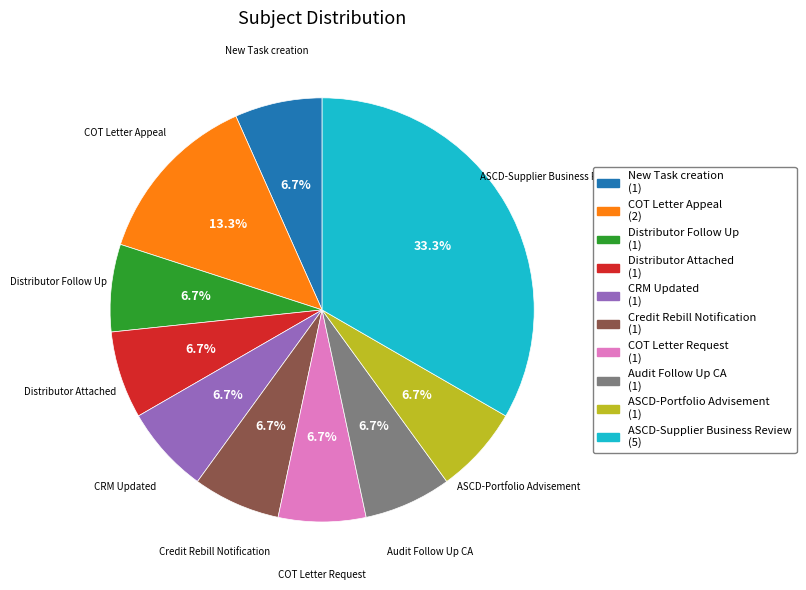

Is there a majority slice in this chart?

No